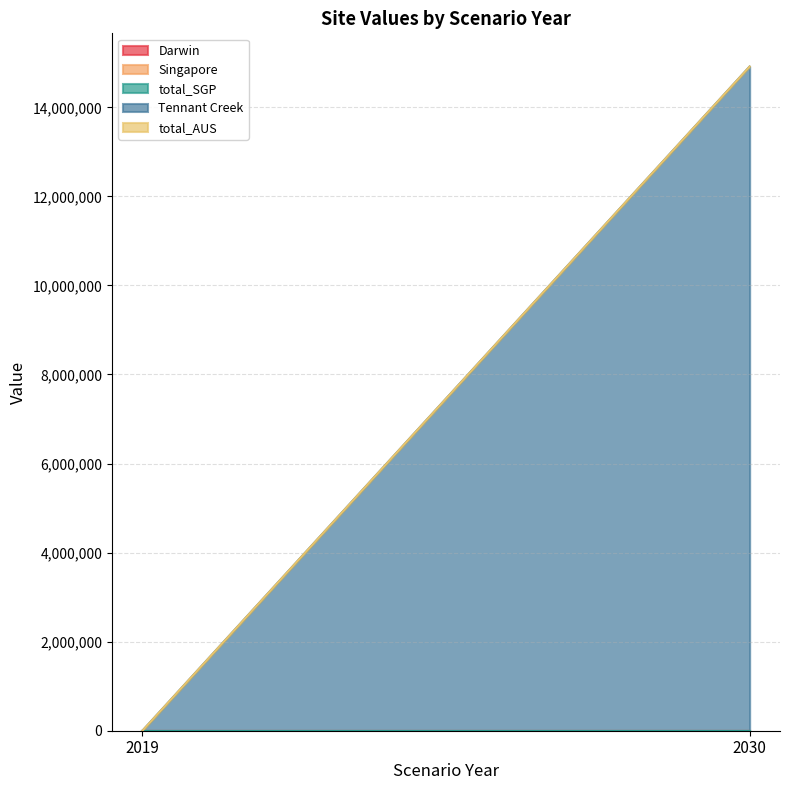

Is the value of Singapore at 2019 greater than the value of Tennant Creek at 2030?

No